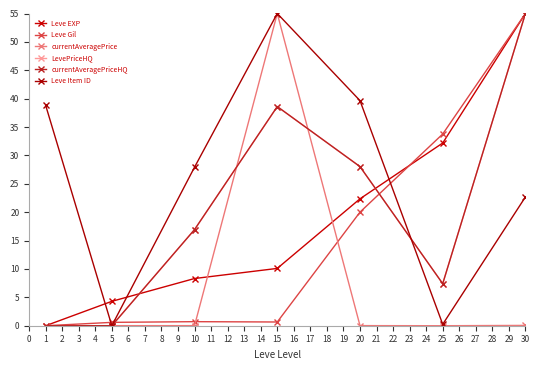

Which series has the largest range (max minus min)?

Leve EXP